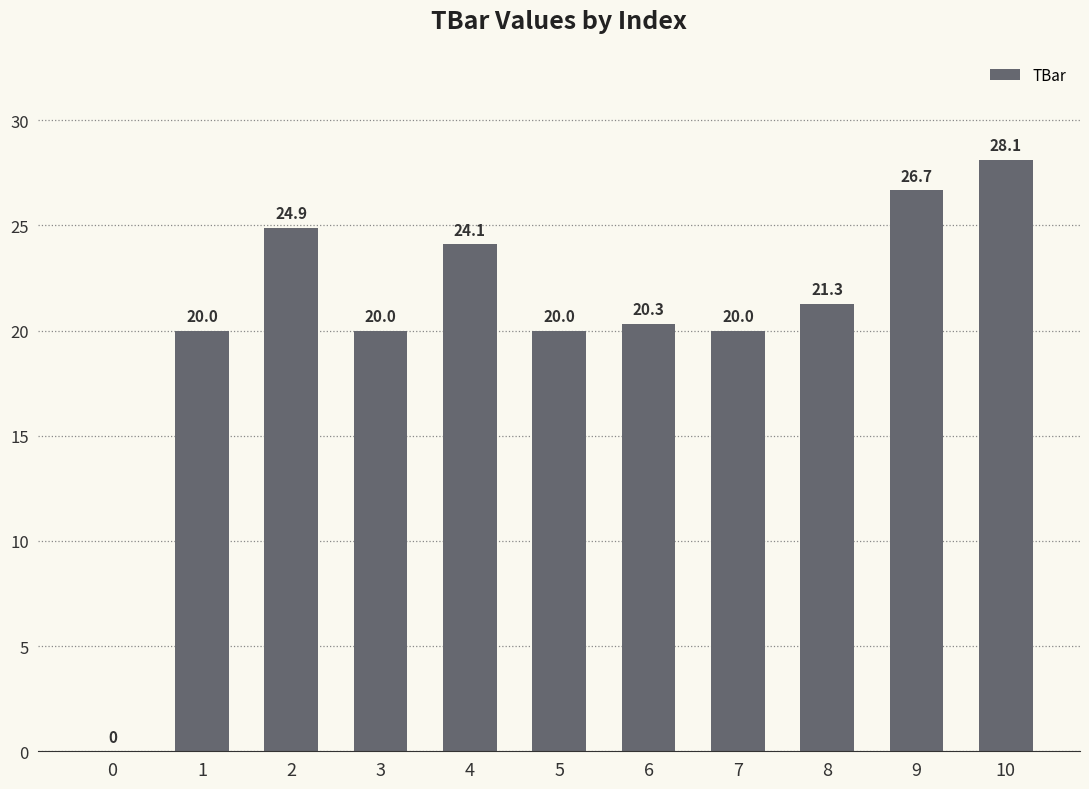

Are the bars horizontal?

No